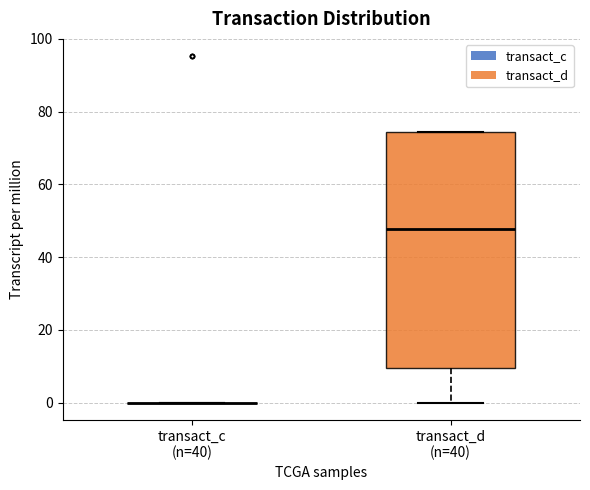

Comparing the boxes themselves (not the whiskers), which one is the tallest?

transact_d (n=40)